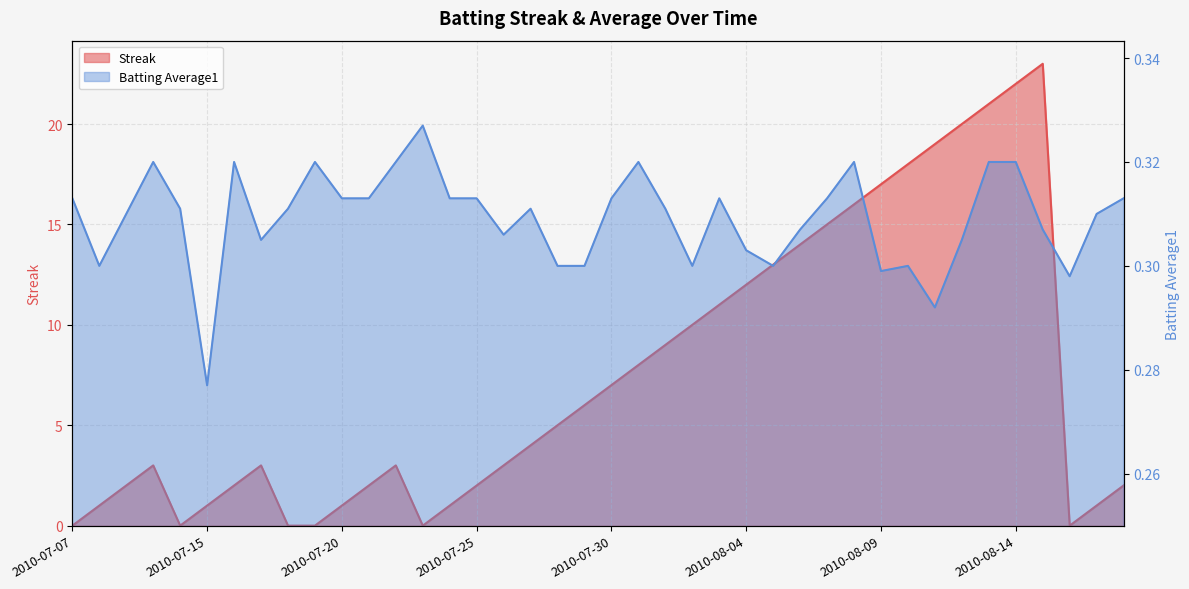

What is the greatest value displayed?

23.0